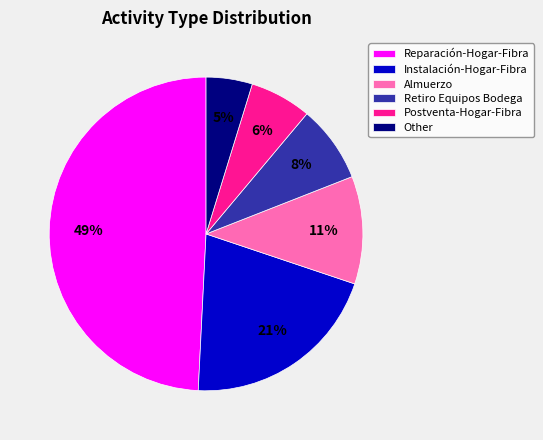

True or false: Instalación-Hogar-Fibra accounts for 21% of the total.

True